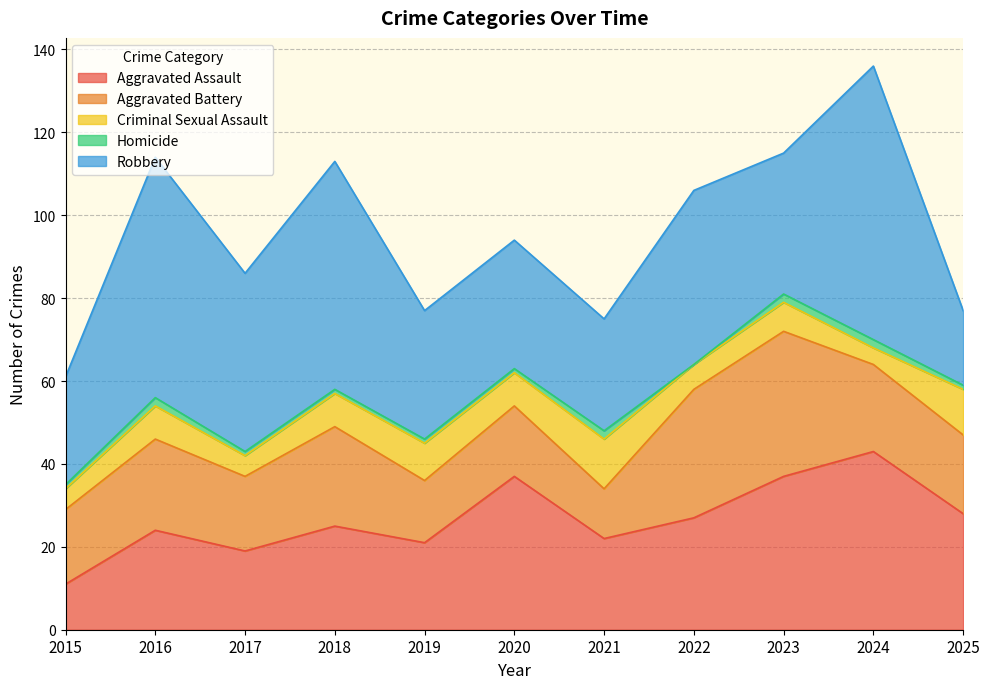

At which category does Robbery reach its first local valley?

2017